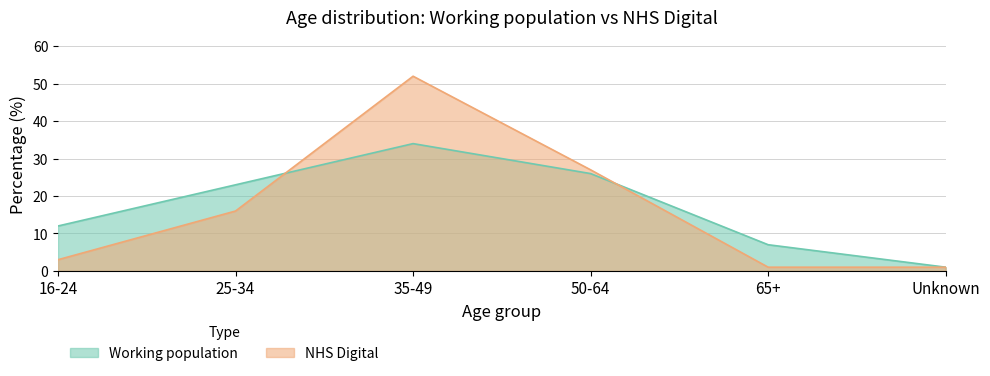

What are all the series names shown in the legend?

Working population, NHS Digital